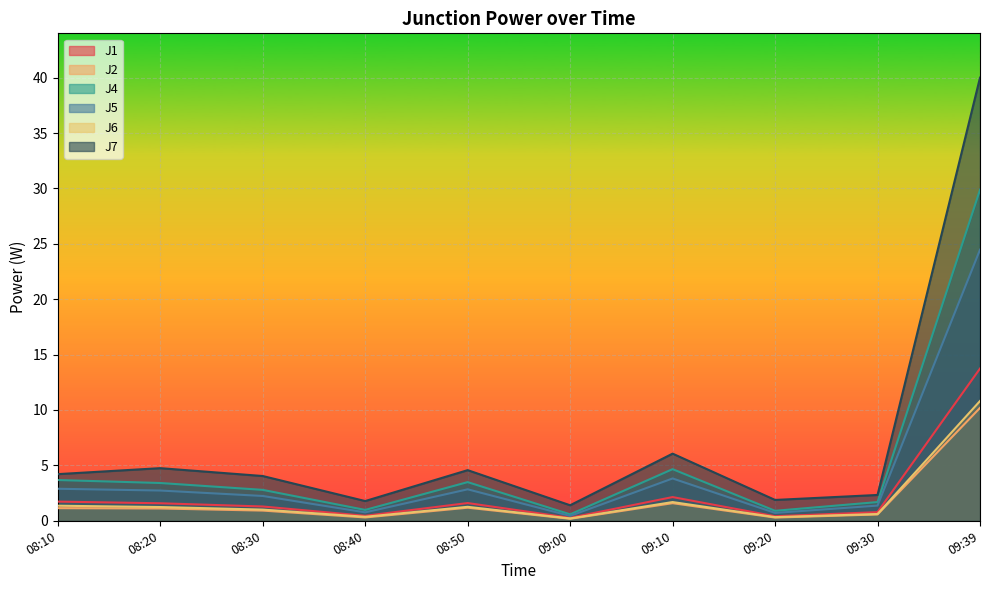

What is the greatest value displayed?

40.0